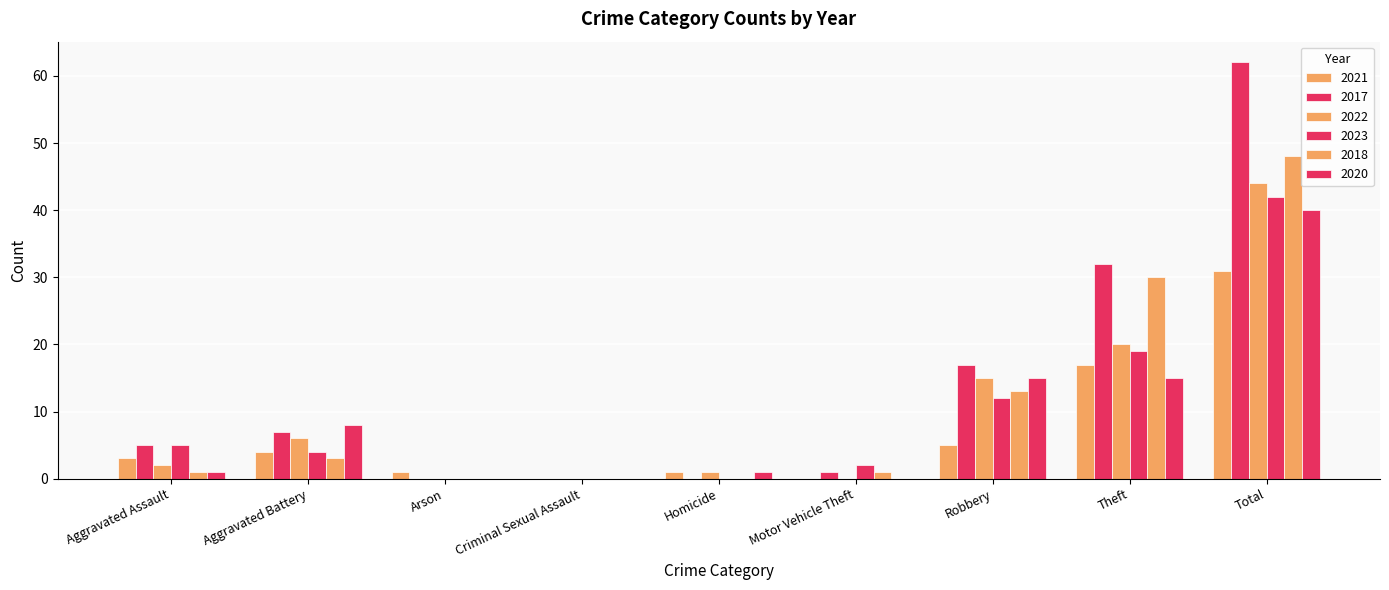

How many groups of bars are there?

9